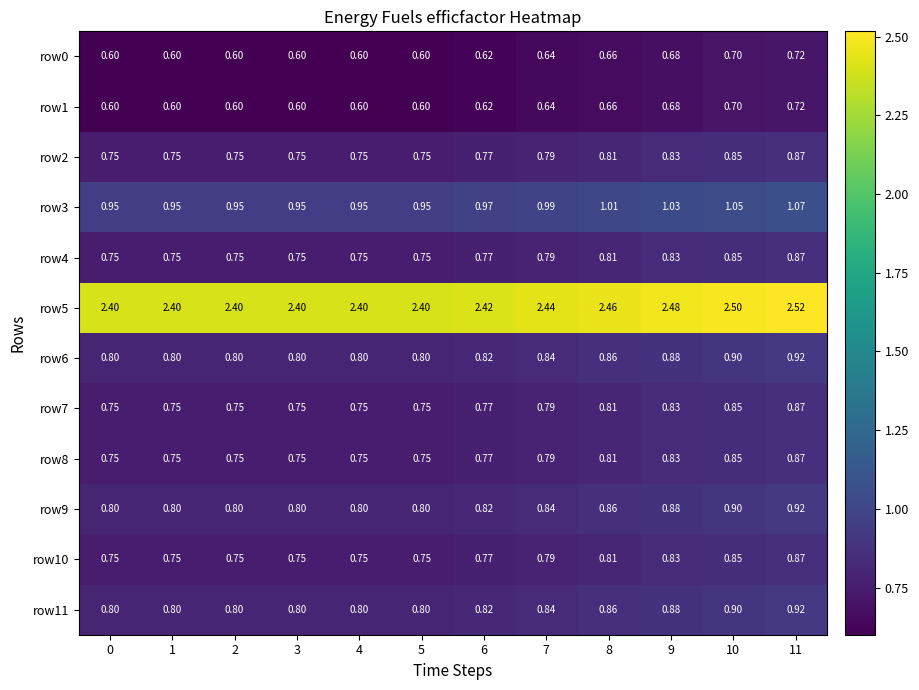

Rank the series by their maximum value, from highest to lowest.

row5, row3, row6, row9, row11, row2, row4, row7, row8, row10, row0, row1